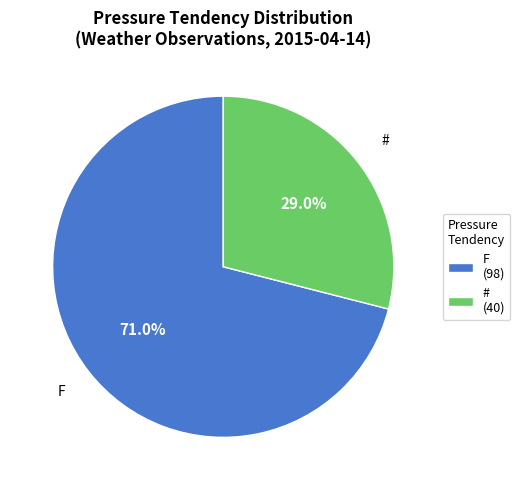

To the nearest percent, what is the combined percentage of # and F?

100%